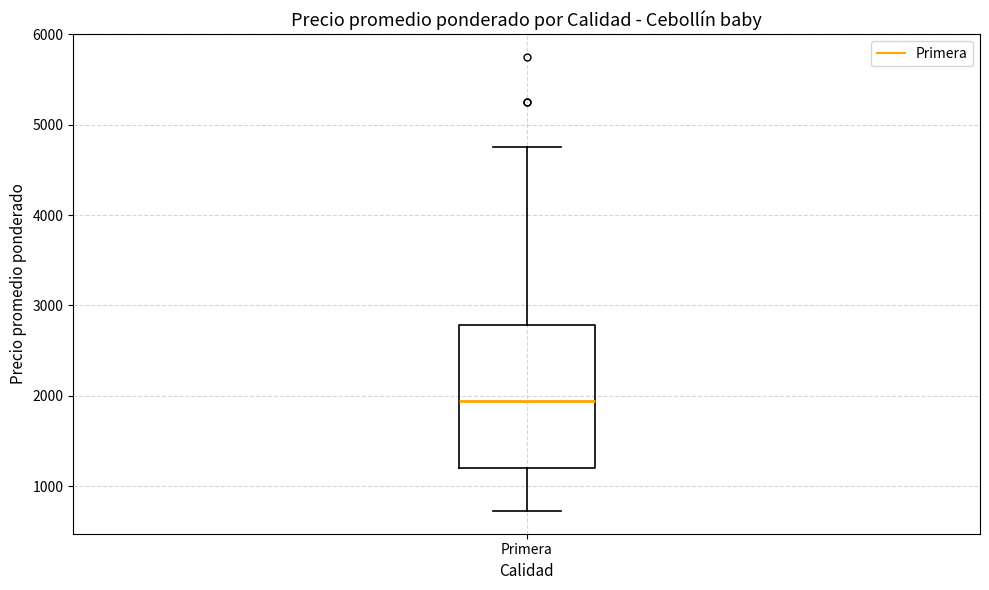

Where does the lower whisker of the box for Primera end on the y-axis? The values are not printed on the chart, so give them approximately, as read against the axis.

700